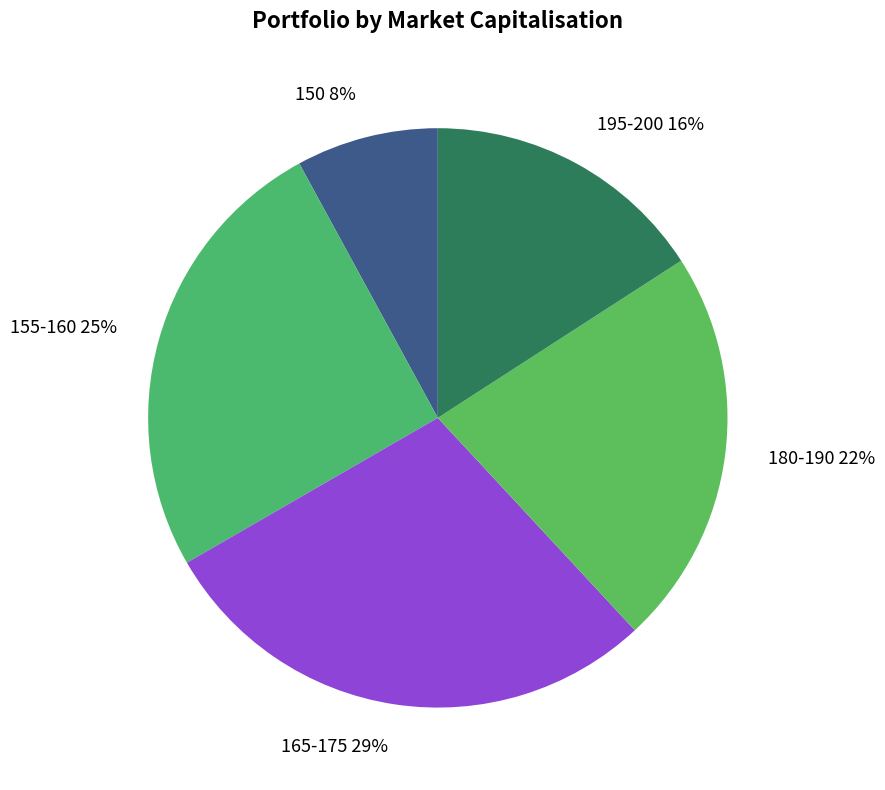

To the nearest percent, what portion does 165-175 29% represent?

29%